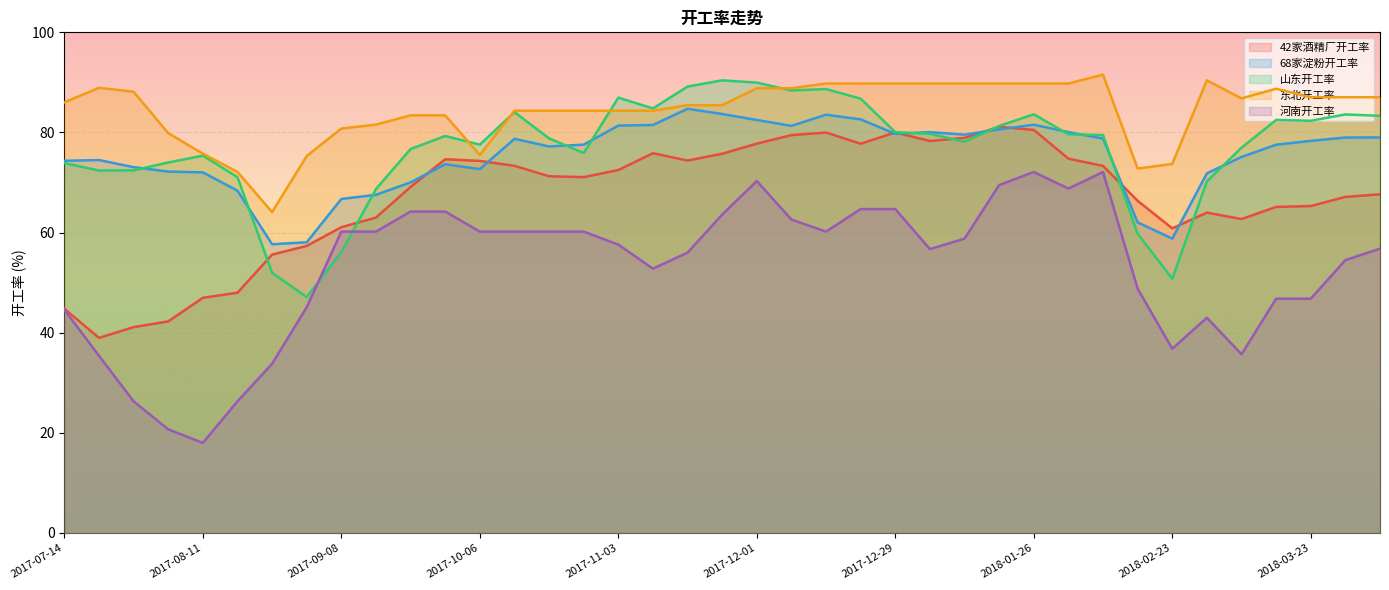

How many values in the 河南开工率 series exceed 57?

20